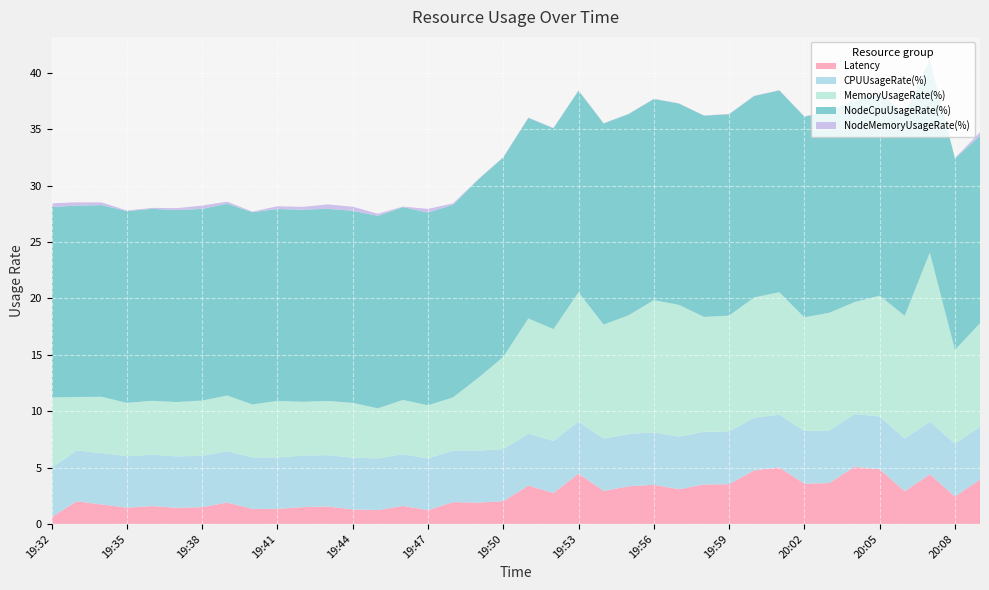

Reading left to right, extract all data points from this chart.

Latency: 19:32=0.6	19:33=2.0	19:34=1.7	19:35=1.4	19:36=1.6	19:37=1.4	19:38=1.5	19:39=1.9	19:40=1.3	19:41=1.3	19:42=1.5	19:43=1.5	19:44=1.3	19:45=1.2	19:46=1.6	19:47=1.2	19:48=1.9	19:49=1.9	19:50=2.0	19:51=3.4	19:52=2.7	19:53=4.5	19:54=2.9	19:55=3.3	19:56=3.5	19:57=3.1	19:58=3.5	19:59=3.5	20:00=4.7	20:01=5.0	20:02=3.6	20:03=3.6	20:04=5.1	20:05=4.9	20:06=2.9	20:07=4.4	20:08=2.4	20:09=3.9
CPUUsageRate(%): 19:32=4.4	19:33=4.5	19:34=4.6	19:35=4.6	19:36=4.6	19:37=4.6	19:38=4.6	19:39=4.6	19:40=4.6	19:41=4.6	19:42=4.6	19:43=4.6	19:44=4.6	19:45=4.6	19:46=4.6	19:47=4.6	19:48=4.6	19:49=4.6	19:50=4.6	19:51=4.6	19:52=4.6	19:53=4.6	19:54=4.6	19:55=4.6	19:56=4.6	19:57=4.7	19:58=4.7	19:59=4.7	20:00=4.7	20:01=4.7	20:02=4.7	20:03=4.7	20:04=4.7	20:05=4.7	20:06=4.7	20:07=4.7	20:08=4.7	20:09=4.7
MemoryUsageRate(%): 19:32=6.2	19:33=4.8	19:34=5.0	19:35=4.7	19:36=4.8	19:37=4.8	19:38=4.9	19:39=4.9	19:40=4.7	19:41=5.0	19:42=4.8	19:43=4.8	19:44=4.9	19:45=4.4	19:46=4.8	19:47=4.7	19:48=4.7	19:49=6.4	19:50=8.2	19:51=10.2	19:52=9.9	19:53=11.5	19:54=10.1	19:55=10.5	19:56=11.7	19:57=11.7	19:58=10.2	19:59=10.3	20:00=10.7	20:01=10.9	20:02=10.1	20:03=10.4	20:04=9.9	20:05=10.7	20:06=10.9	20:07=15.0	20:08=8.3	20:09=9.2
NodeCpuUsageRate(%): 19:32=16.9	19:33=17.0	19:34=17.0	19:35=17.0	19:36=17.0	19:37=17.0	19:38=17.0	19:39=17.0	19:40=17.1	19:41=17.0	19:42=17.1	19:43=17.1	19:44=17.0	19:45=17.1	19:46=17.1	19:47=17.1	19:48=17.1	19:49=17.6	19:50=17.7	19:51=17.8	19:52=17.8	19:53=17.9	19:54=17.8	19:55=17.8	19:56=17.9	19:57=17.9	19:58=17.9	19:59=17.9	20:00=17.9	20:01=17.9	20:02=17.8	20:03=17.8	20:04=17.9	20:05=17.9	20:06=17.9	20:07=17.1	20:08=17.0	20:09=16.6
NodeMemoryUsageRate(%): 19:32=0.3	19:33=0.3	19:34=0.2	19:35=0.1	19:36=0.1	19:37=0.2	19:38=0.3	19:39=0.2	19:40=0.0	19:41=0.2	19:42=0.2	19:43=0.4	19:44=0.4	19:45=0.2	19:46=0.0	19:47=0.3	19:48=0.1	19:49=0.0	19:50=0.0	19:51=0.0	19:52=0.0	19:53=0.0	19:54=0.0	19:55=0.0	19:56=0.0	19:57=0.0	19:58=0.0	19:59=0.0	20:00=0.0	20:01=0.0	20:02=0.0	20:03=0.0	20:04=0.0	20:05=0.0	20:06=0.0	20:07=0.0	20:08=0.0	20:09=0.3